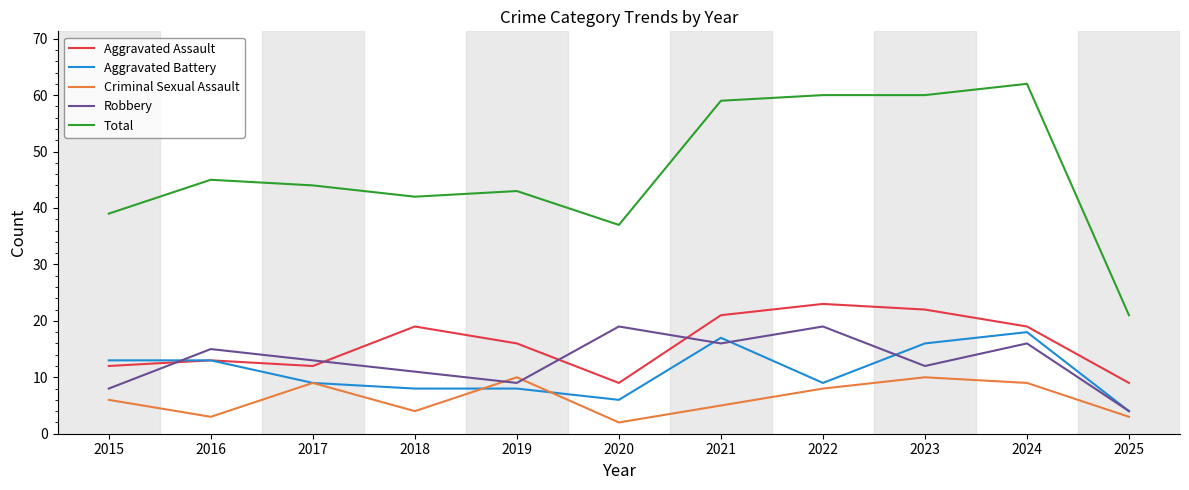

What is the average value of the Total series?

47